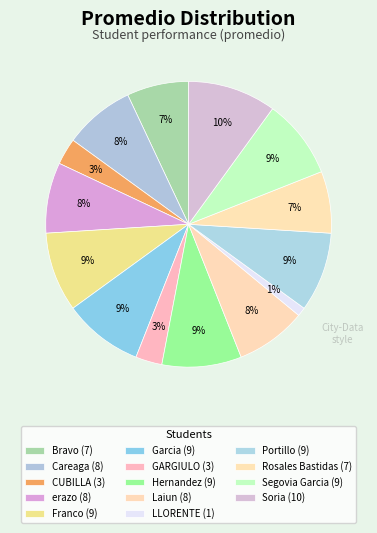

How many slices are in this pie chart?

14